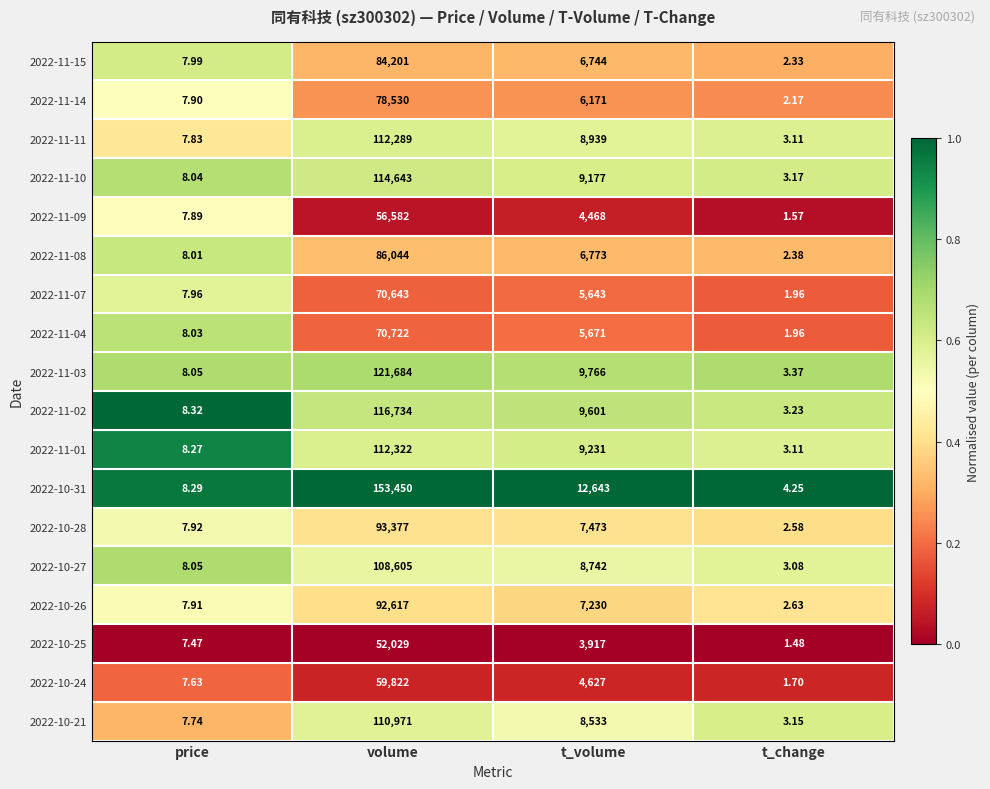

Rank the series at volume from highest to lowest value.

2022-10-31, 2022-11-03, 2022-11-02, 2022-11-10, 2022-11-01, 2022-11-11, 2022-10-21, 2022-10-27, 2022-10-28, 2022-10-26, 2022-11-08, 2022-11-15, 2022-11-14, 2022-11-04, 2022-11-07, 2022-10-24, 2022-11-09, 2022-10-25